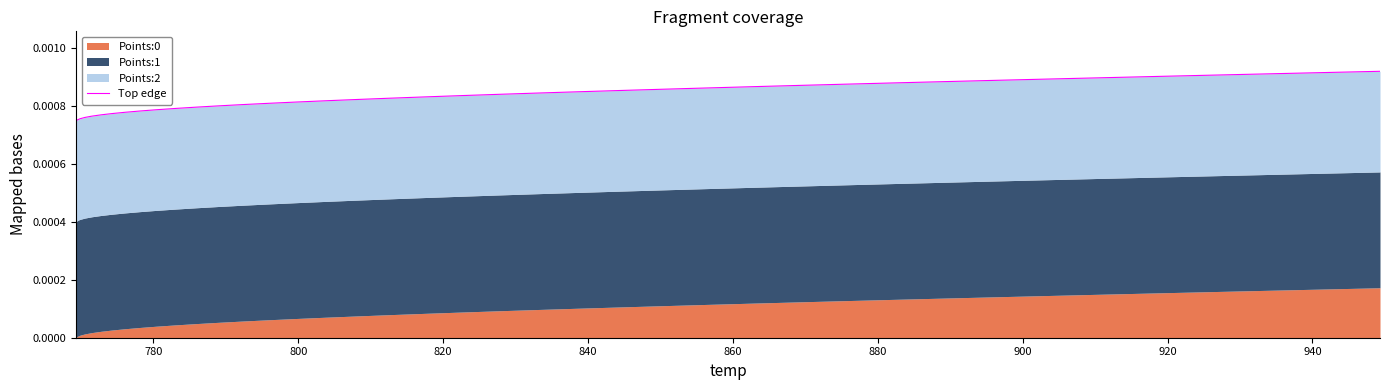

True or false: there are more than 0 points higher than both neighbors.

False